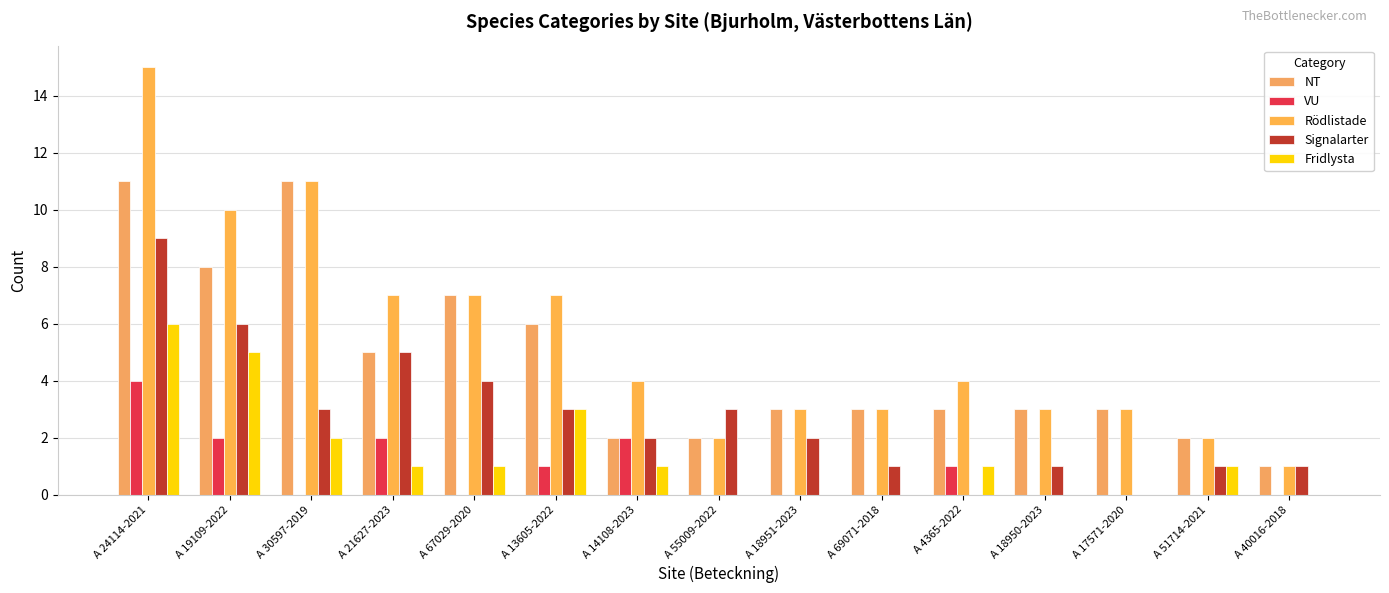

What is the greatest value displayed?

15